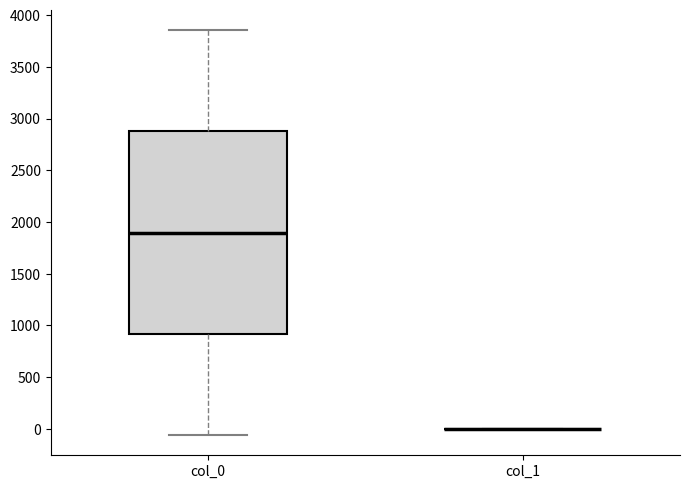

Where does the upper whisker of the box for col_0 end on the y-axis? The values are not printed on the chart, so give them approximately, as read against the axis.

3850